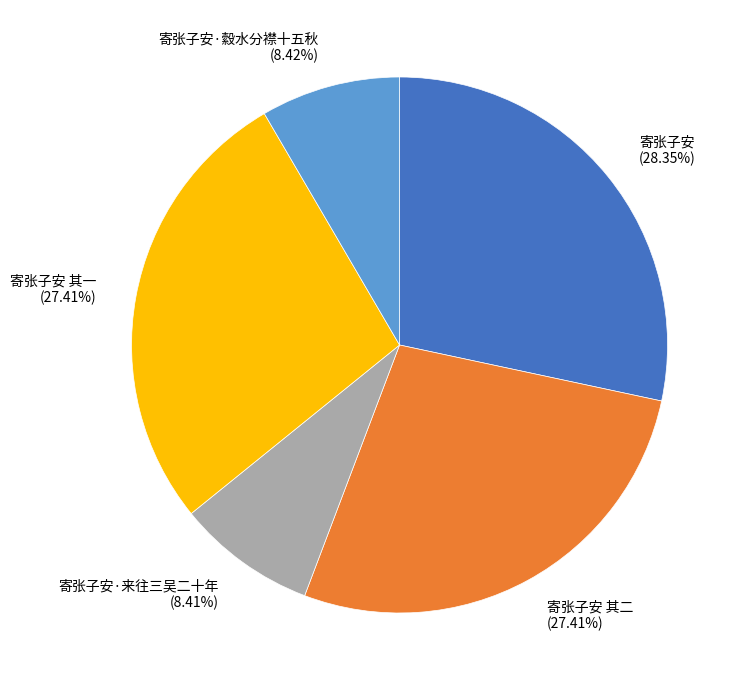

Approximately how many times larger is the value at 寄张子安 其二 (27.41%) compared to 寄张子安·来往三吴二十年 (8.41%)?

3.3